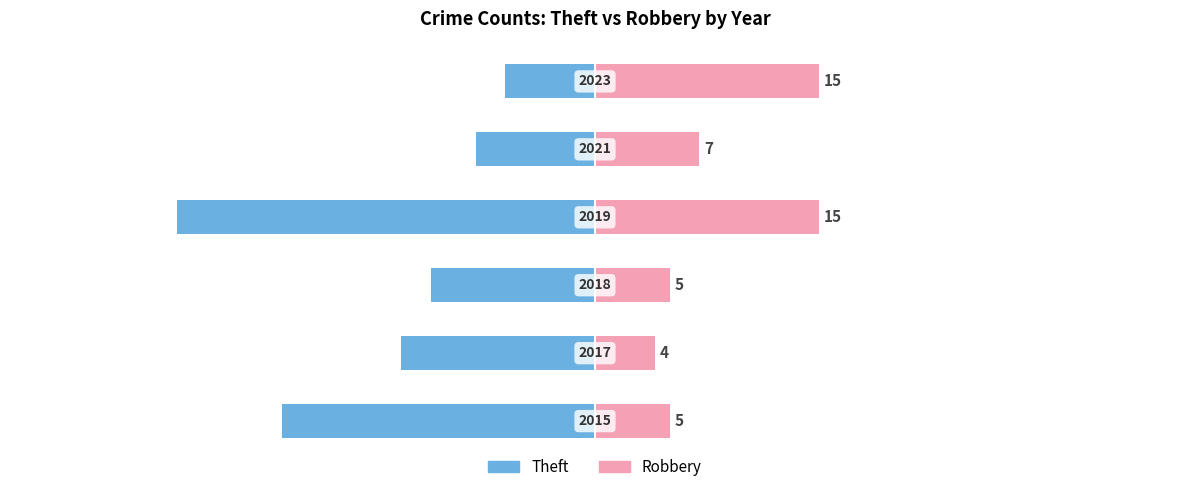

Is it true that Theft equals -14 at −20?

False